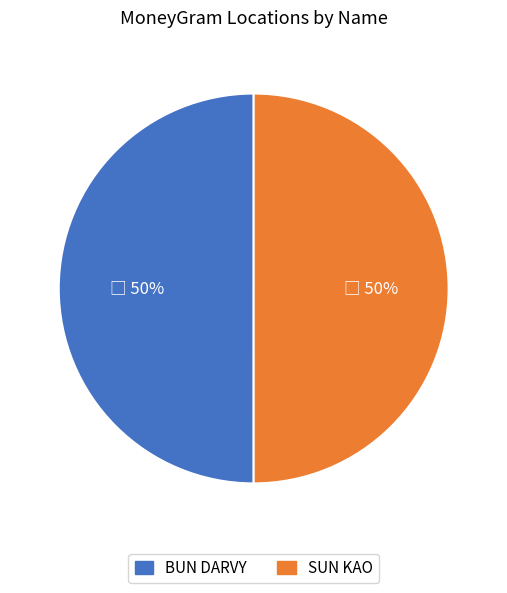

Do BUN DARVY and SUN KAO together represent more than half of the pie?

Yes